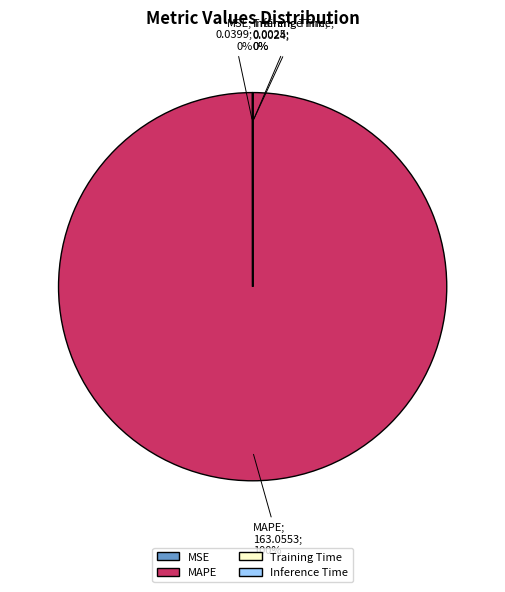

What is the majority slice?

MAPE